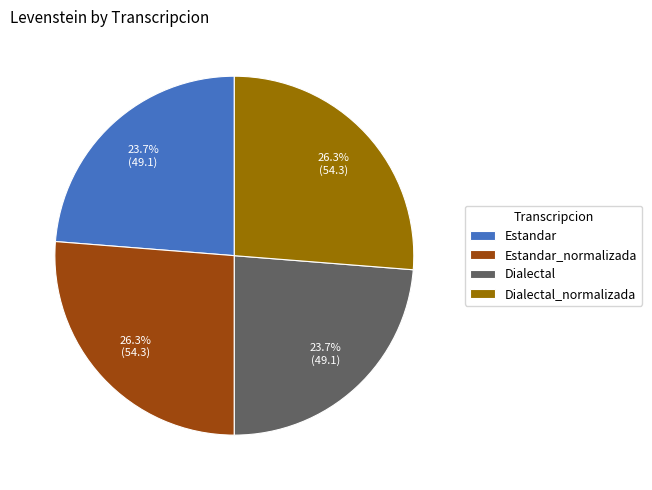

What is the ratio of the value at Estandar_normalizada to the value at Dialectal?

1.1